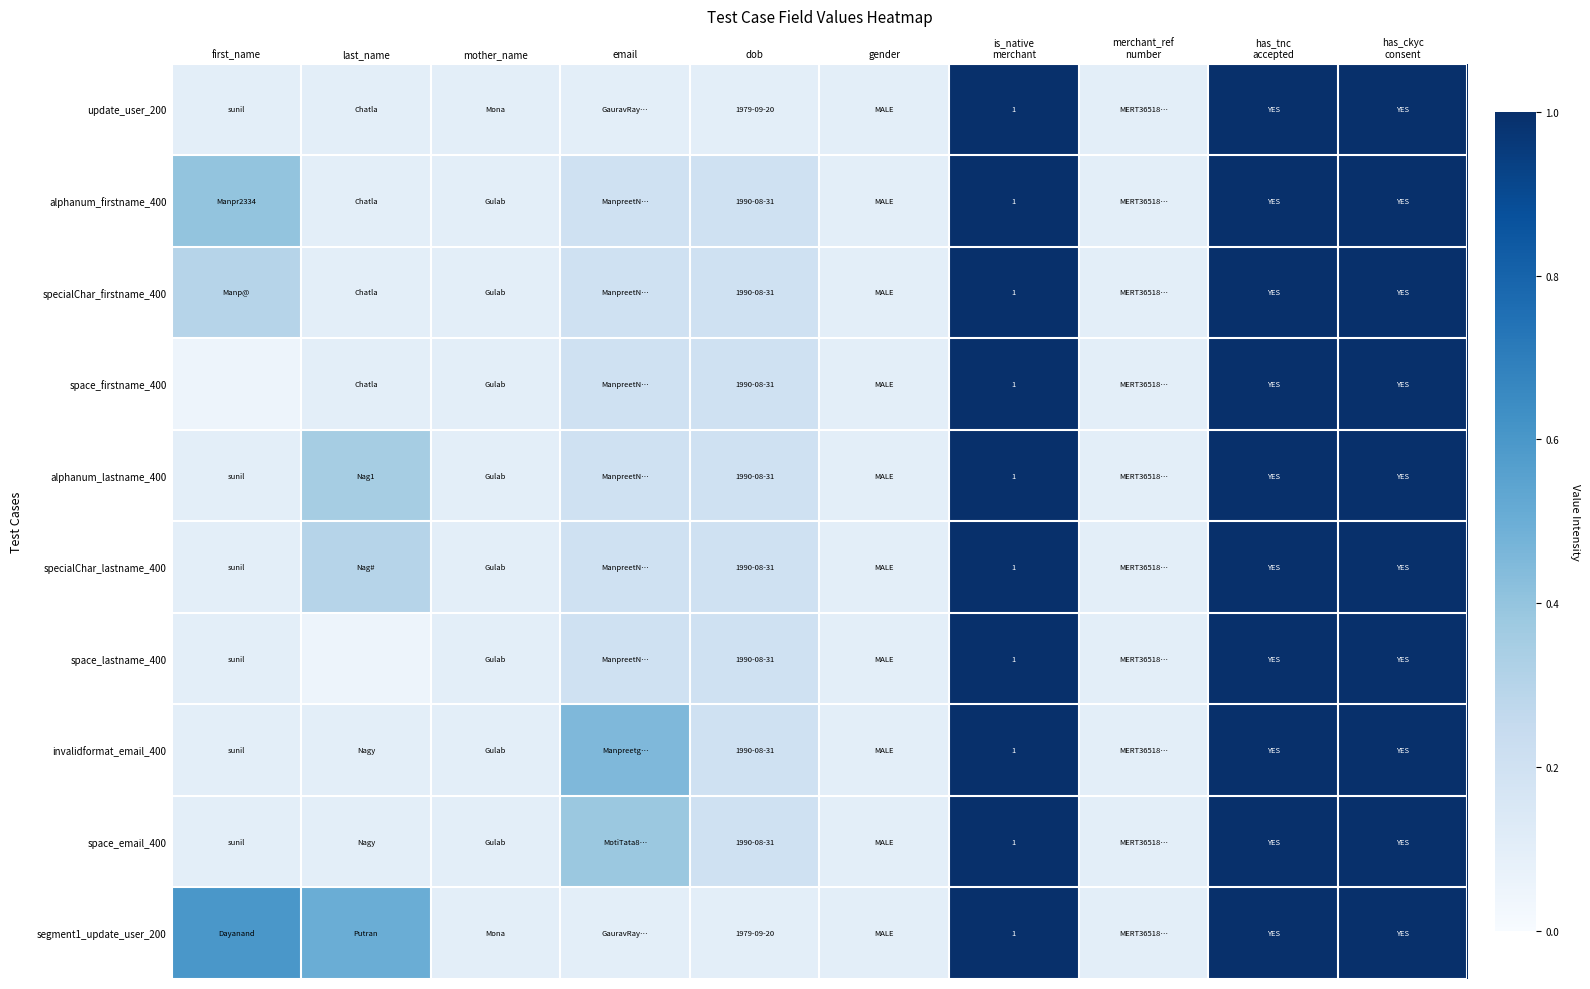

What is the approximate value of space_email_400 at has_tnc accepted?

1.0